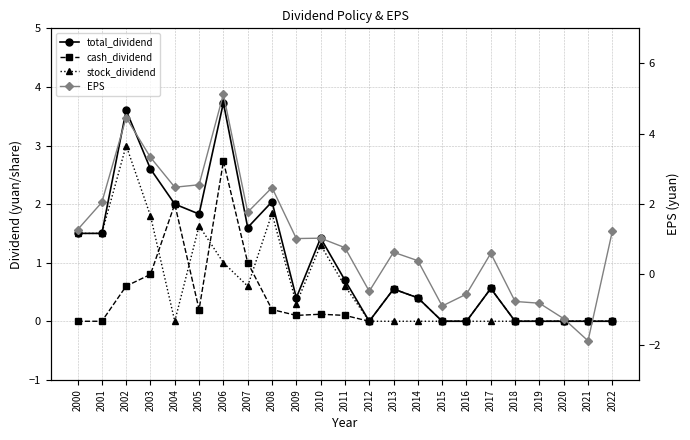

How many interior local peaks does the EPS series have?

6